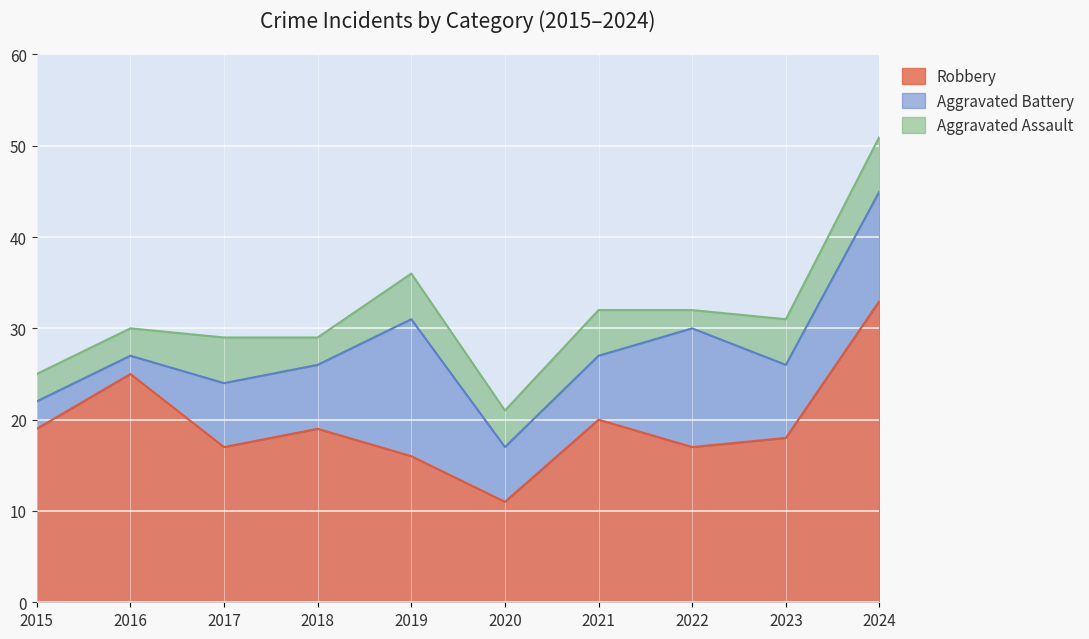

In Aggravated Battery, how many points are higher than both neighbors (excluding endpoints)?

2